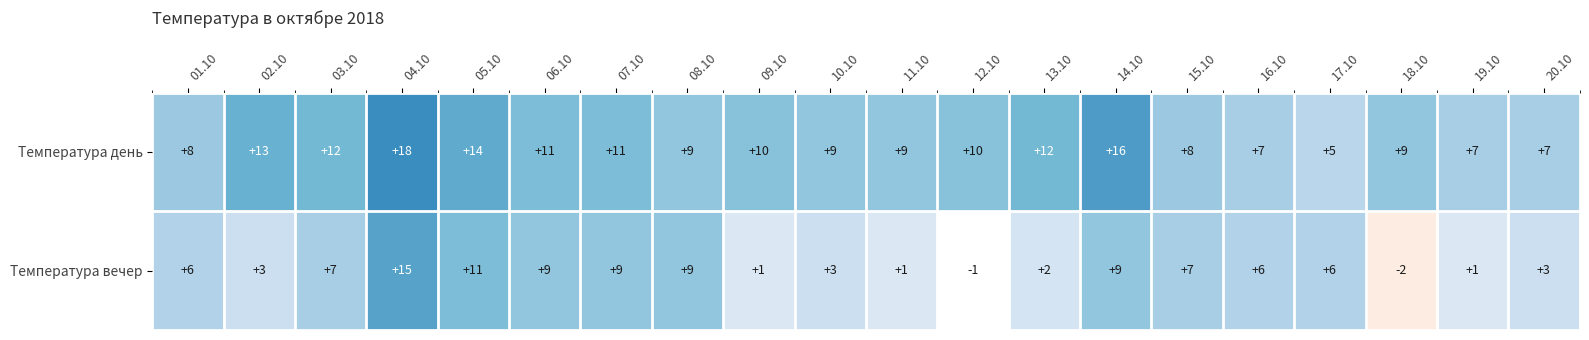

Is the value of Температура вечер at 04.10 greater than the value of Температура день at 06.10?

Yes